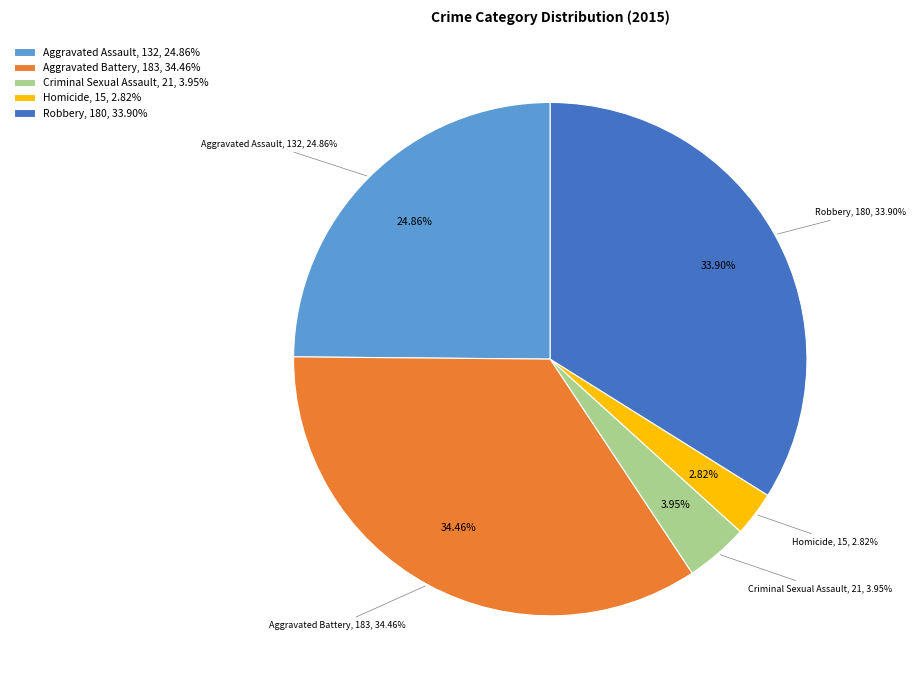

Approximately how many times larger is the value at Aggravated Battery compared to Homicide?

12.2